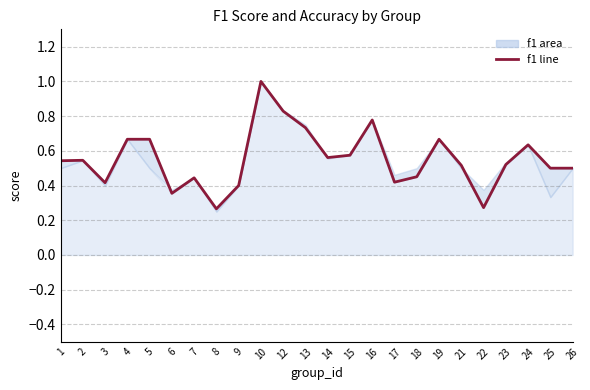

Between 17 and 26, which is larger?

26